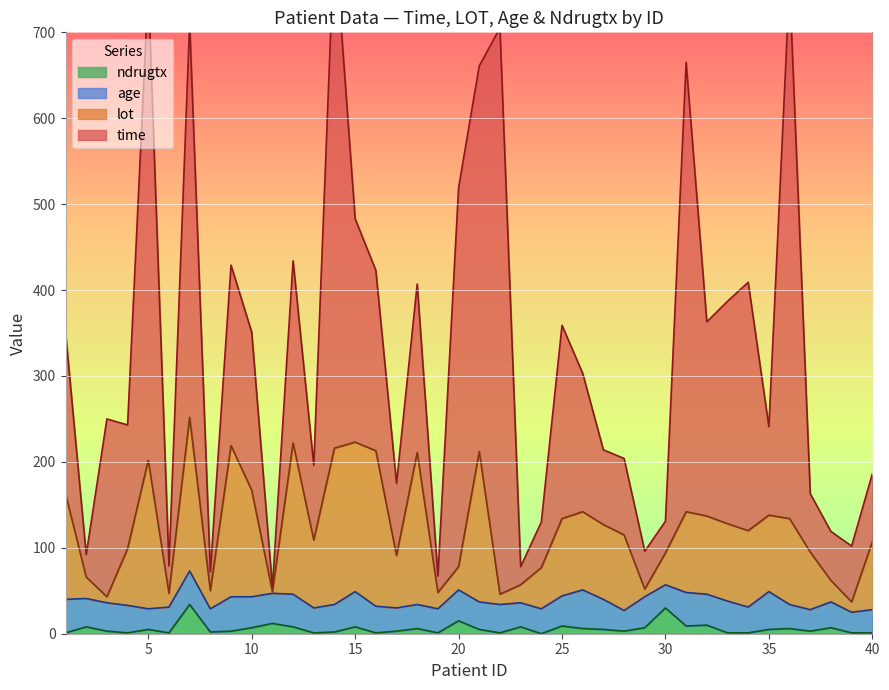

At which label does ndrugtx first exceed 5?

2